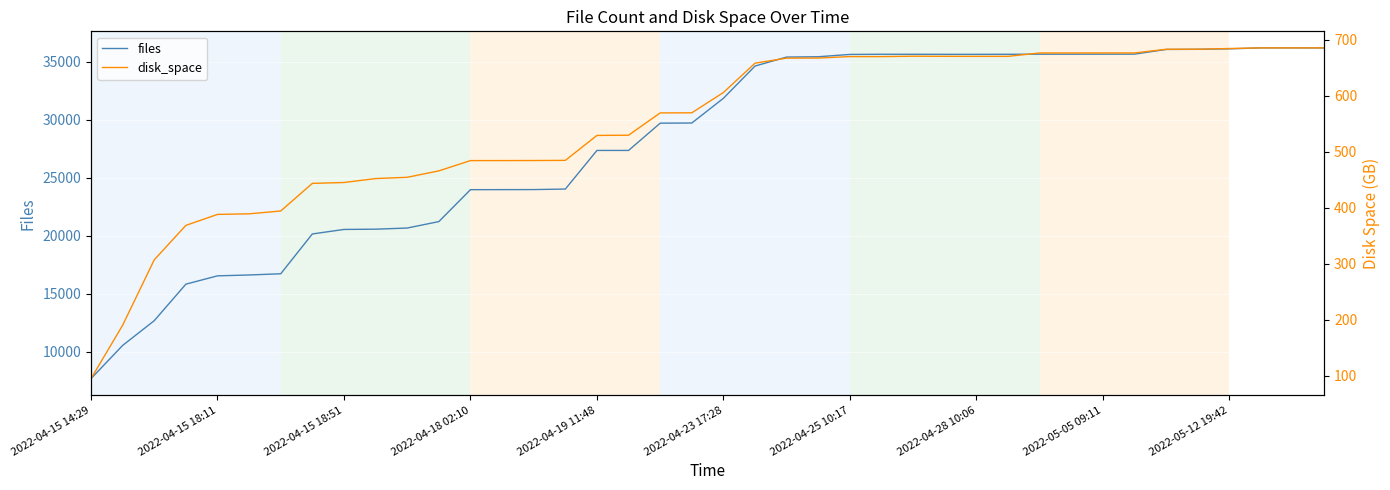

What is the value of the disk_space point at the 6th from the left?

389.1